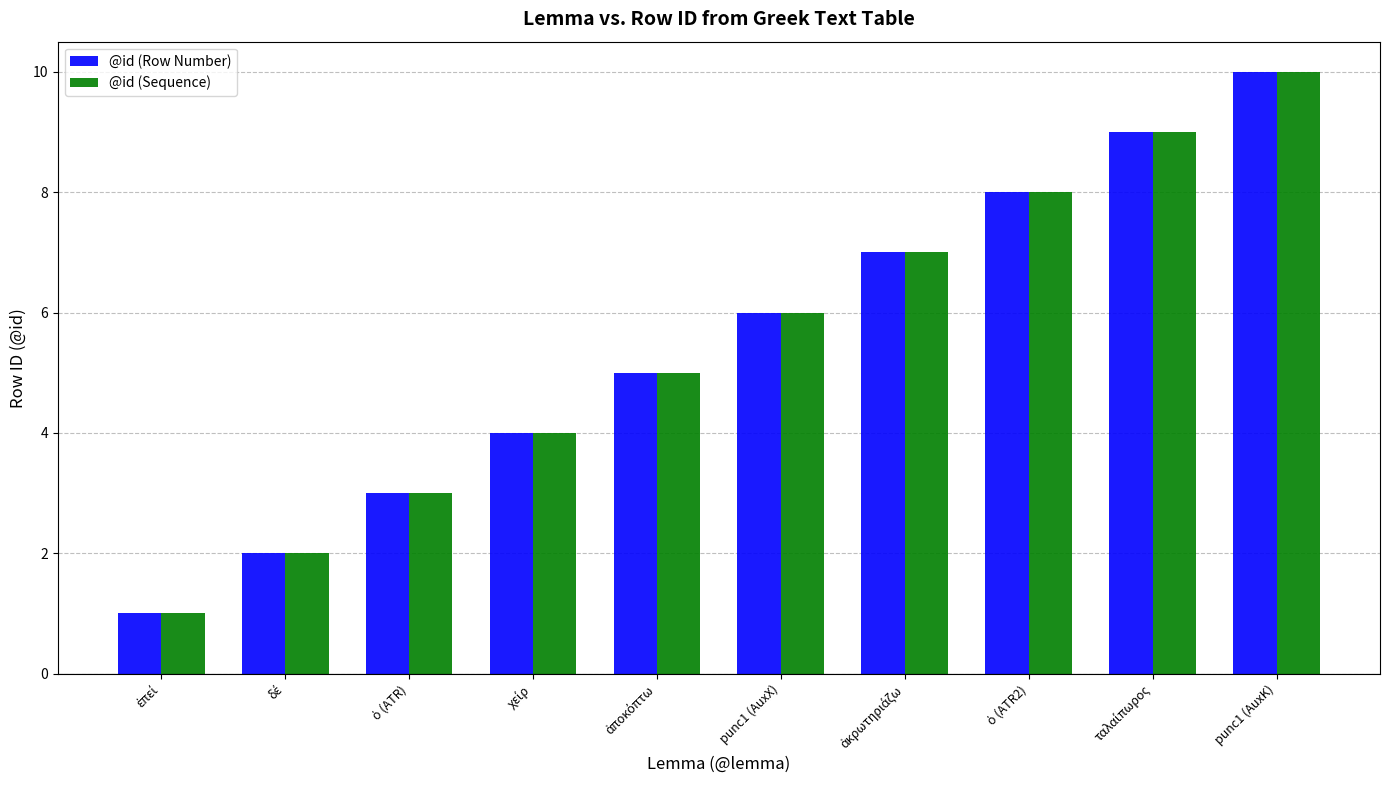

At which category is the sum across all series the highest?

punc1 (AuxK)